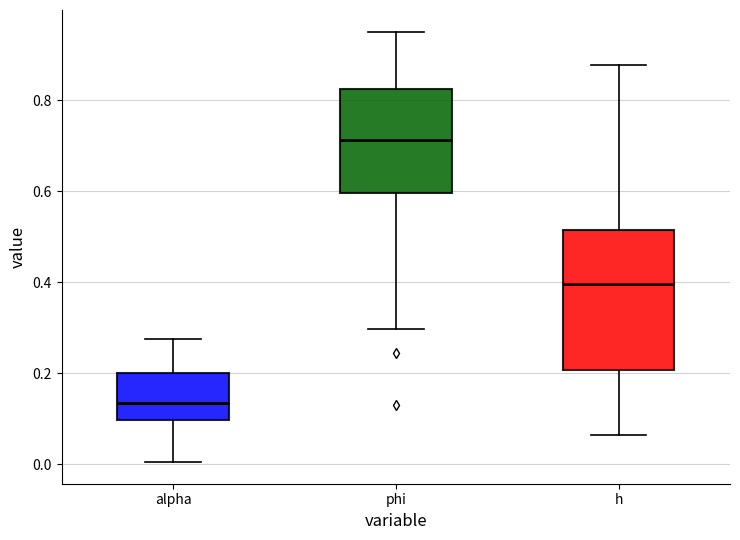

Where does the upper whisker of the box for alpha end on the y-axis? The values are not printed on the chart, so give them approximately, as read against the axis.

0.28